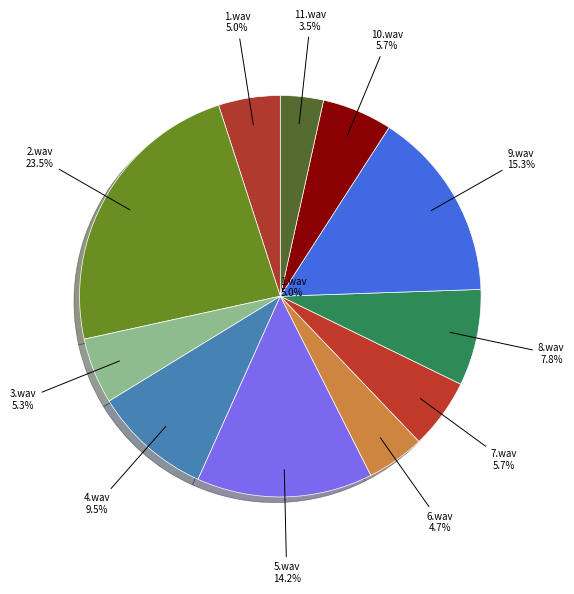

To the nearest percent, what portion does 7.wav represent?

6%